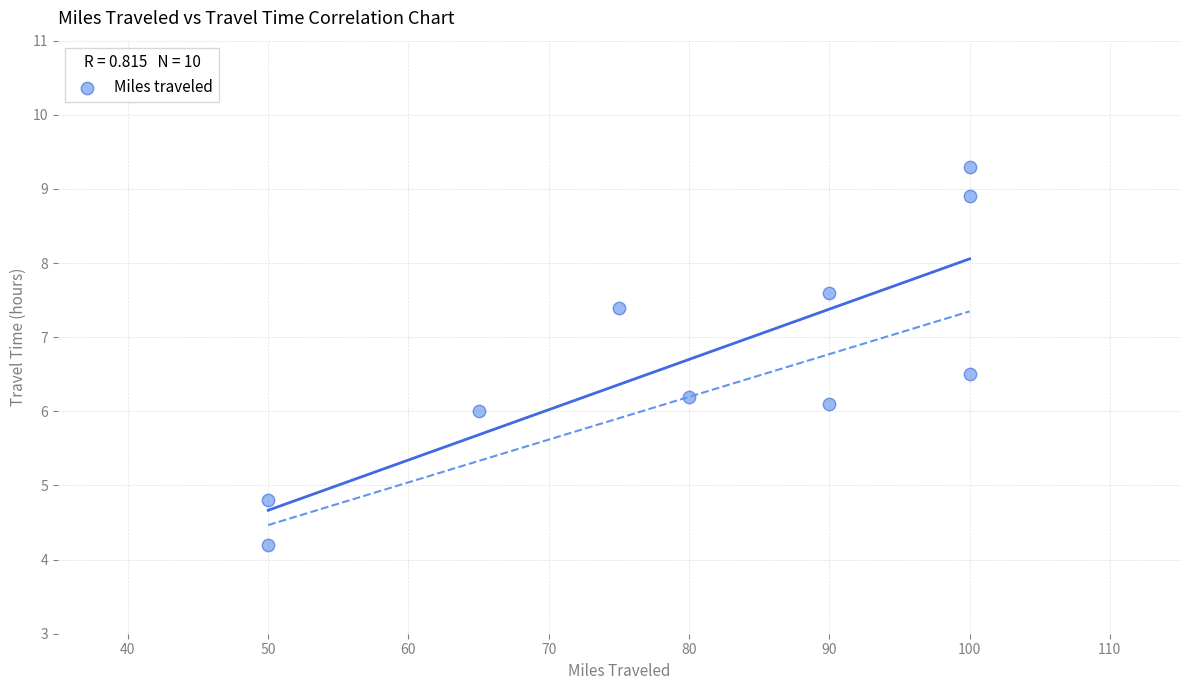

What is the average Y value?

6.7